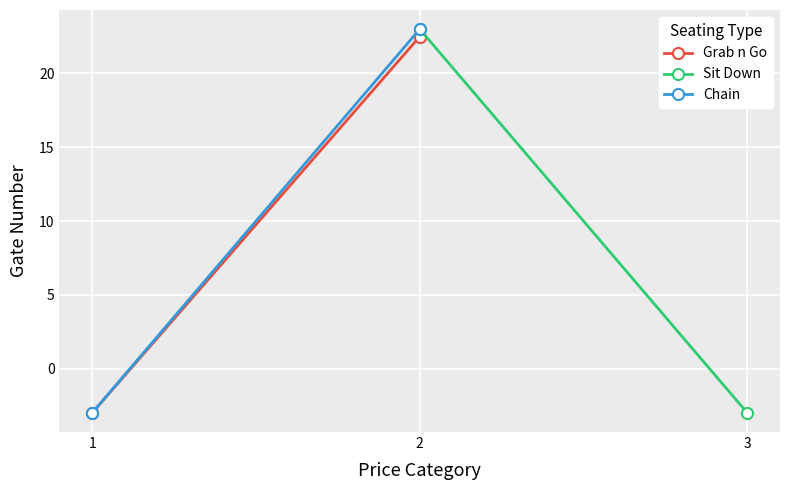

Is the value of Sit Down at 3 greater than the value of Grab n Go at 2?

No